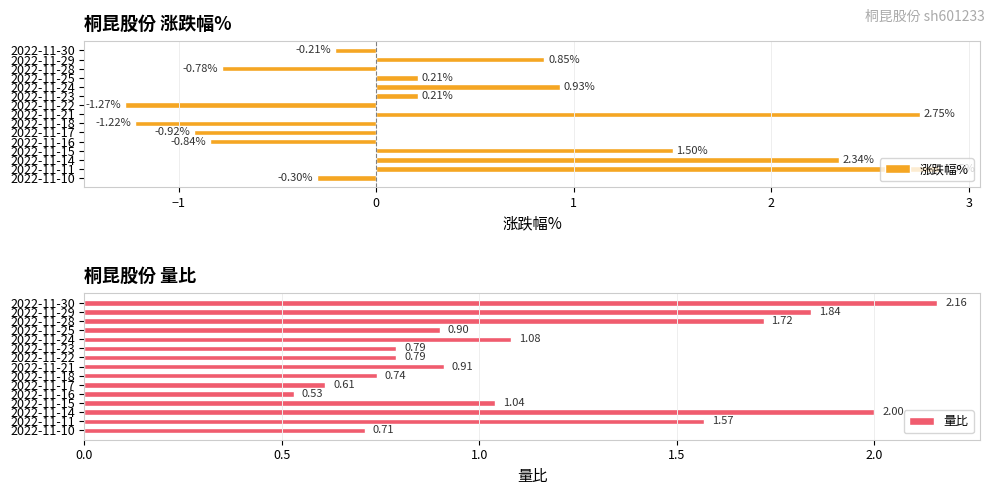

Are the bars grouped side by side (vs. stacked)?

Yes